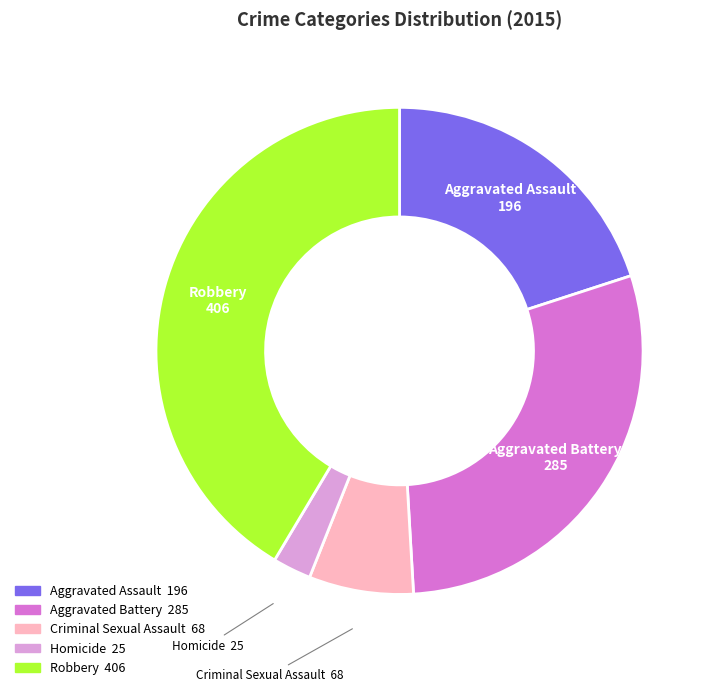

True or false: Aggravated Assault accounts for 30% of the total.

False